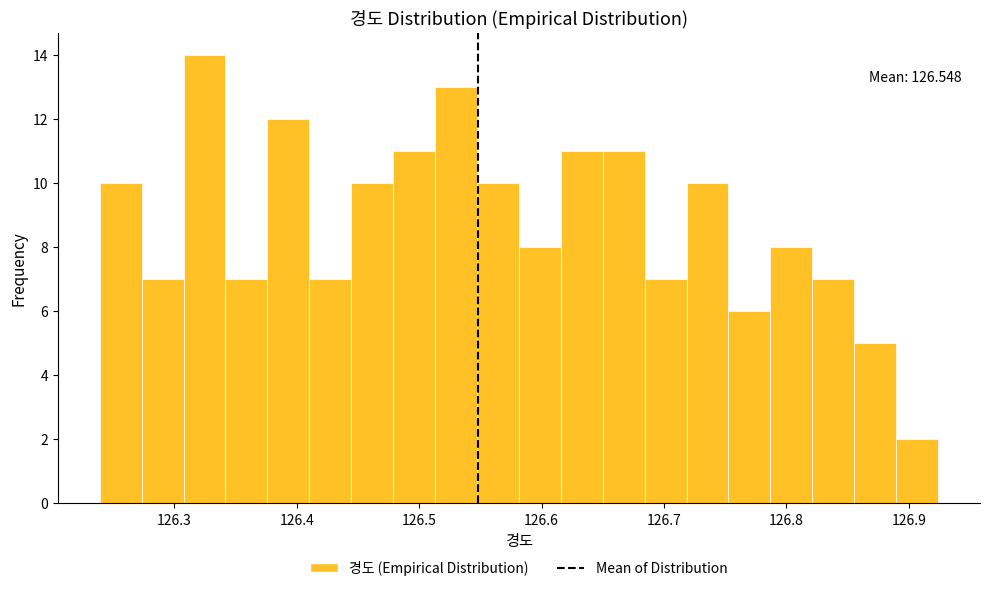

Around what value on the x-axis is the tallest bar? Give the approximate position of its centre, as read against the axis.

126.32